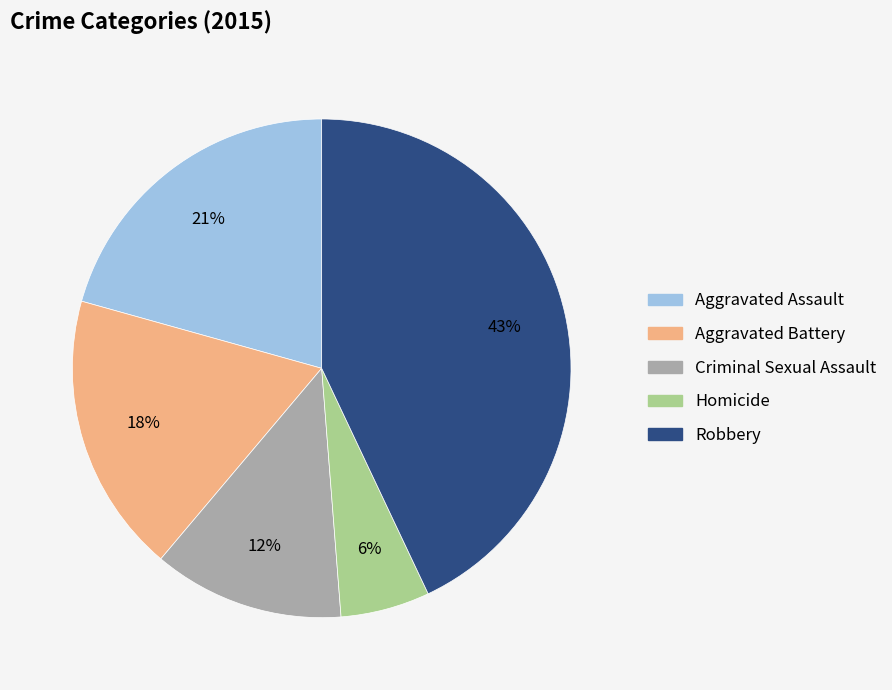

The Aggravated Assault slice represents 21% of the pie. True or false?

True